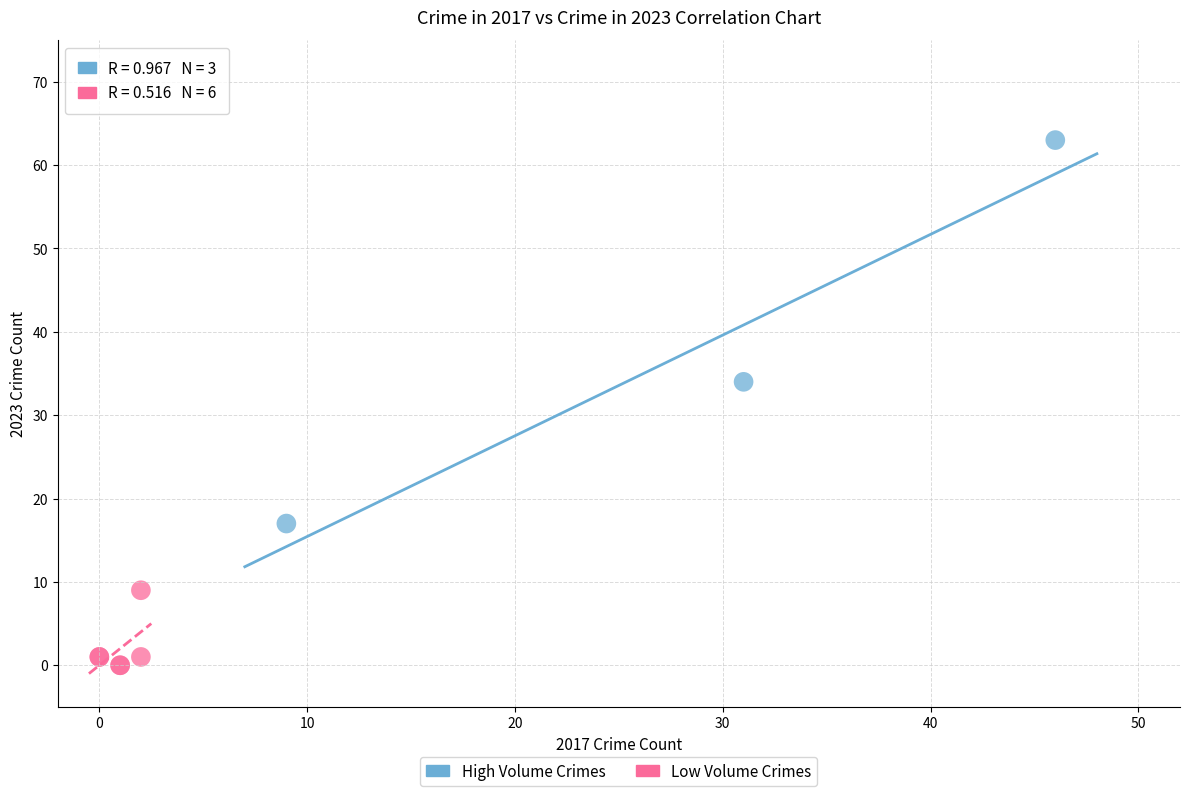

Which series has the largest Y range (max minus min)?

High Volume Crimes